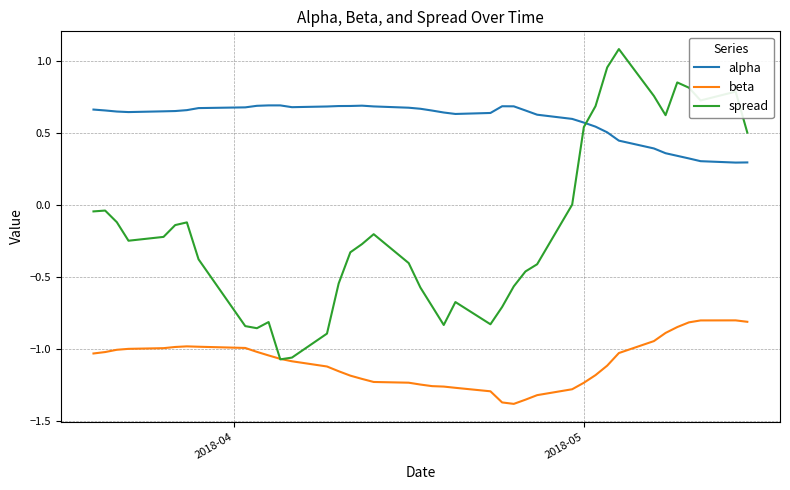

List the series in order of their peak value, lowest first.

beta, alpha, spread